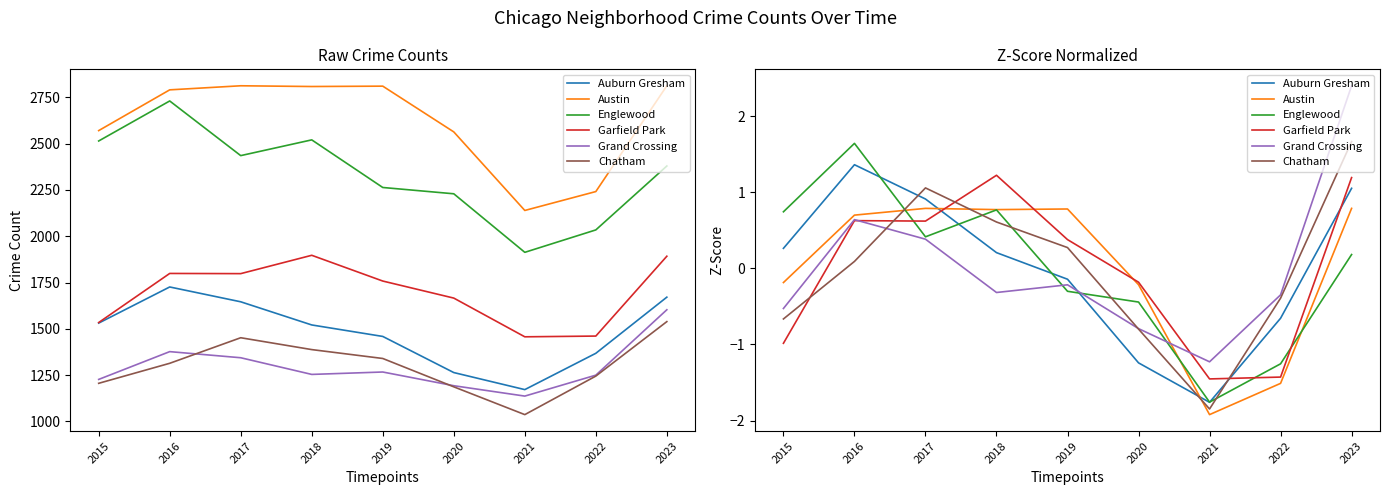

Which series has the widest spread of values?

Grand Crossing